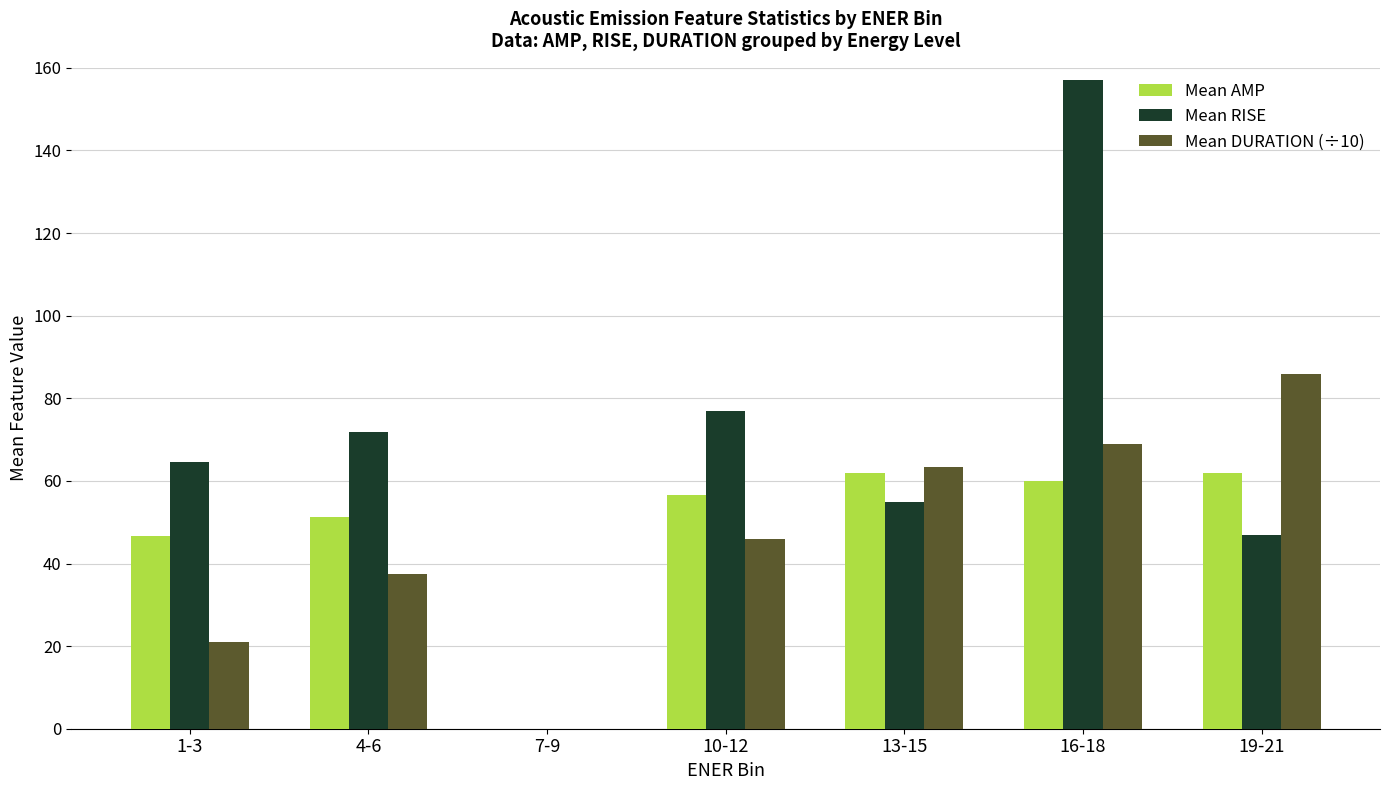

Which series changed the most between 13-15 and 16-18?

Mean RISE